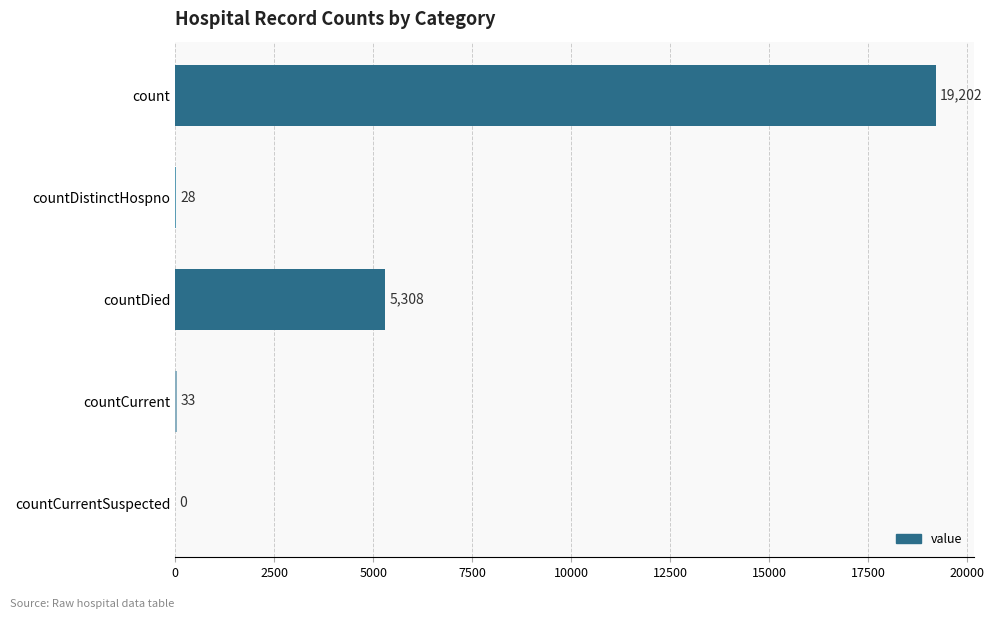

Where is the data nearest to the value 9601?

countDied